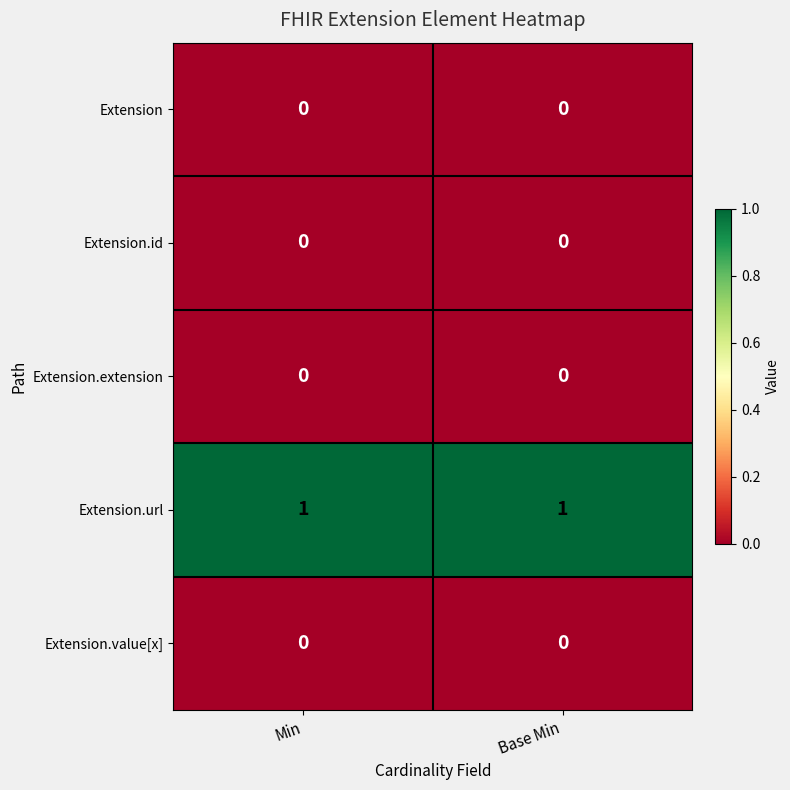

How many data points does each series have?

2